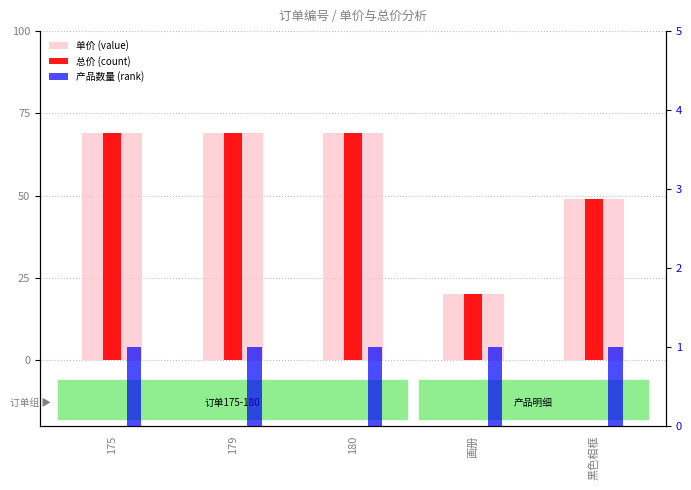

Reading left to right, extract all data points from this chart.

单价 (value): 69	69	69	20	49
总价 (count): 69	69	69	20	49
产品数量 (rank): 1	1	1	1	1